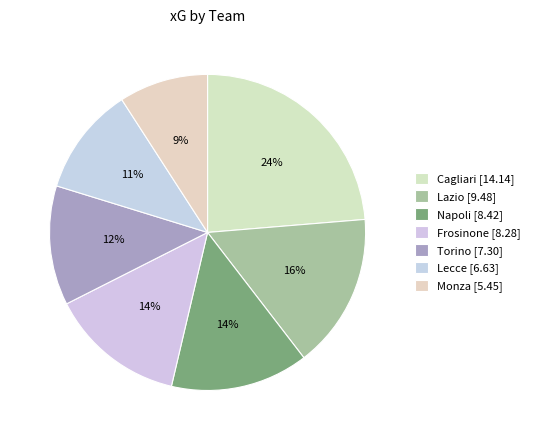

Combined, do Cagliari and Napoli account for over 50%?

No